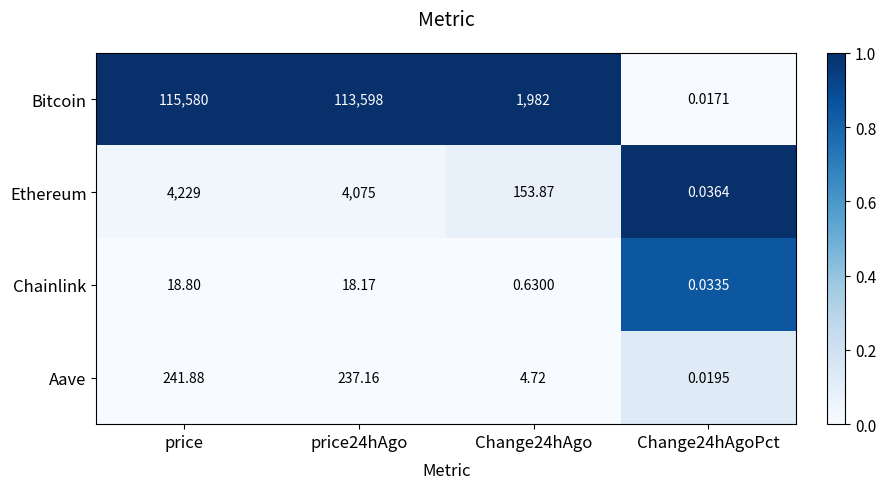

What is the difference between the highest and lowest values at Change24hAgo?

1981.4